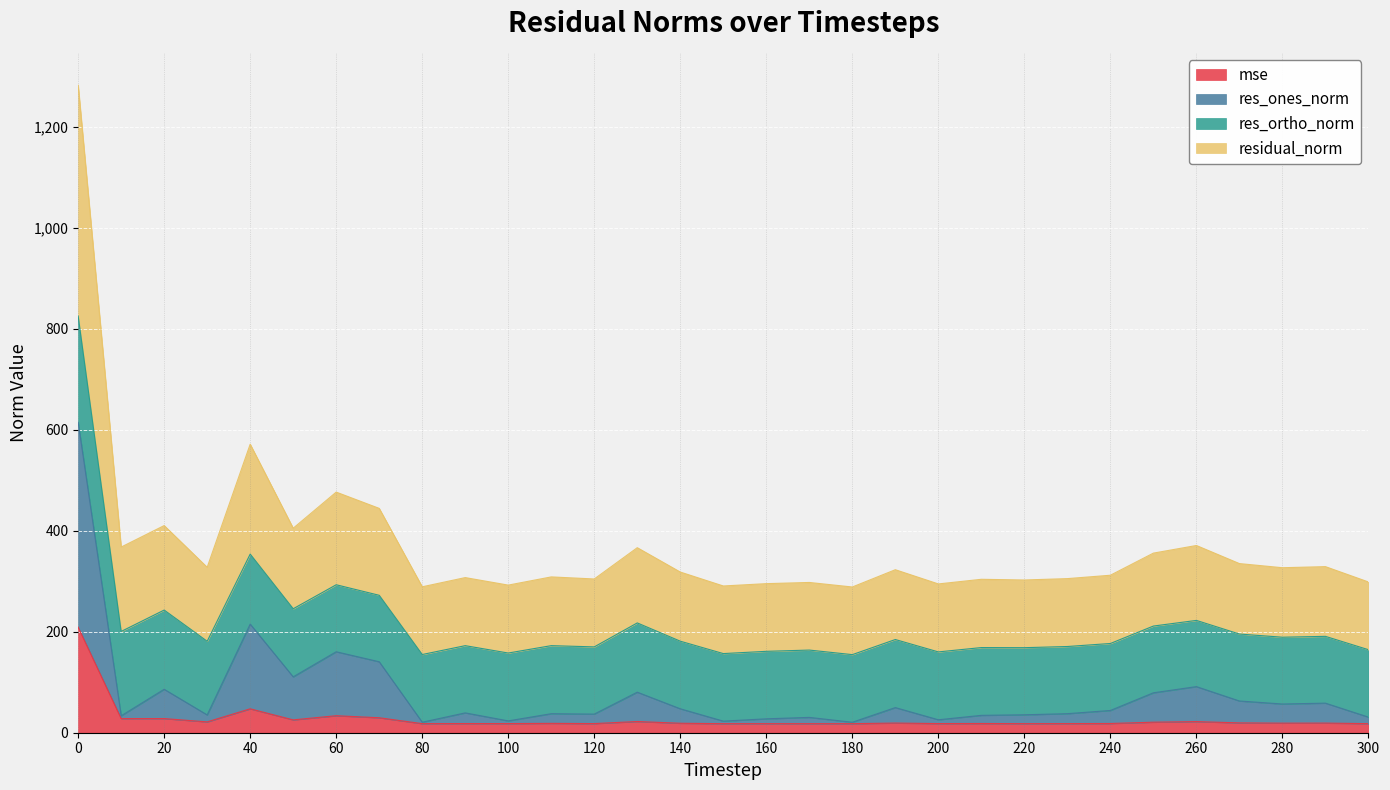

The value of mse at 20 is 28.0. True or false?

True